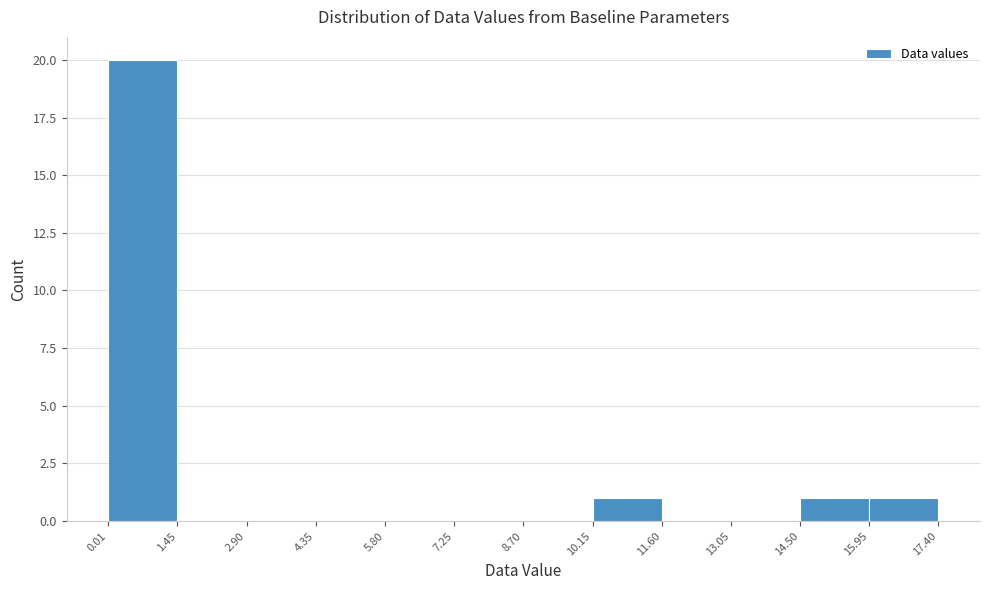

What is the height of the bar covering 10.15 to 11.60 on the x-axis? The values are not printed on the chart, so give them approximately, as read against the axis.

1